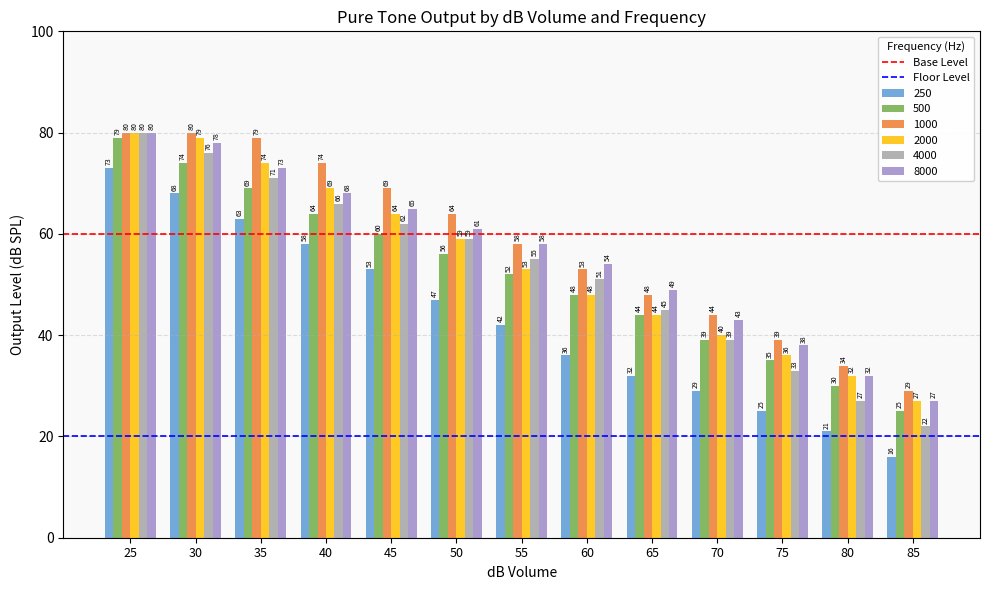

Are the bars grouped side by side (vs. stacked)?

Yes